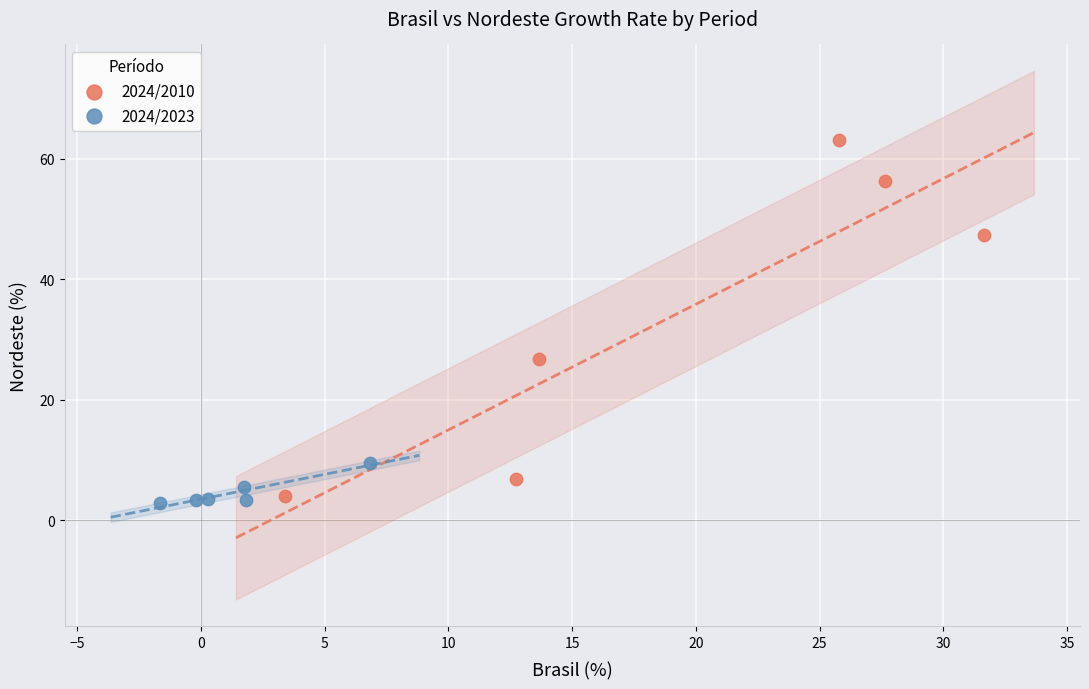

Which series has the largest Y range (max minus min)?

2024/2010